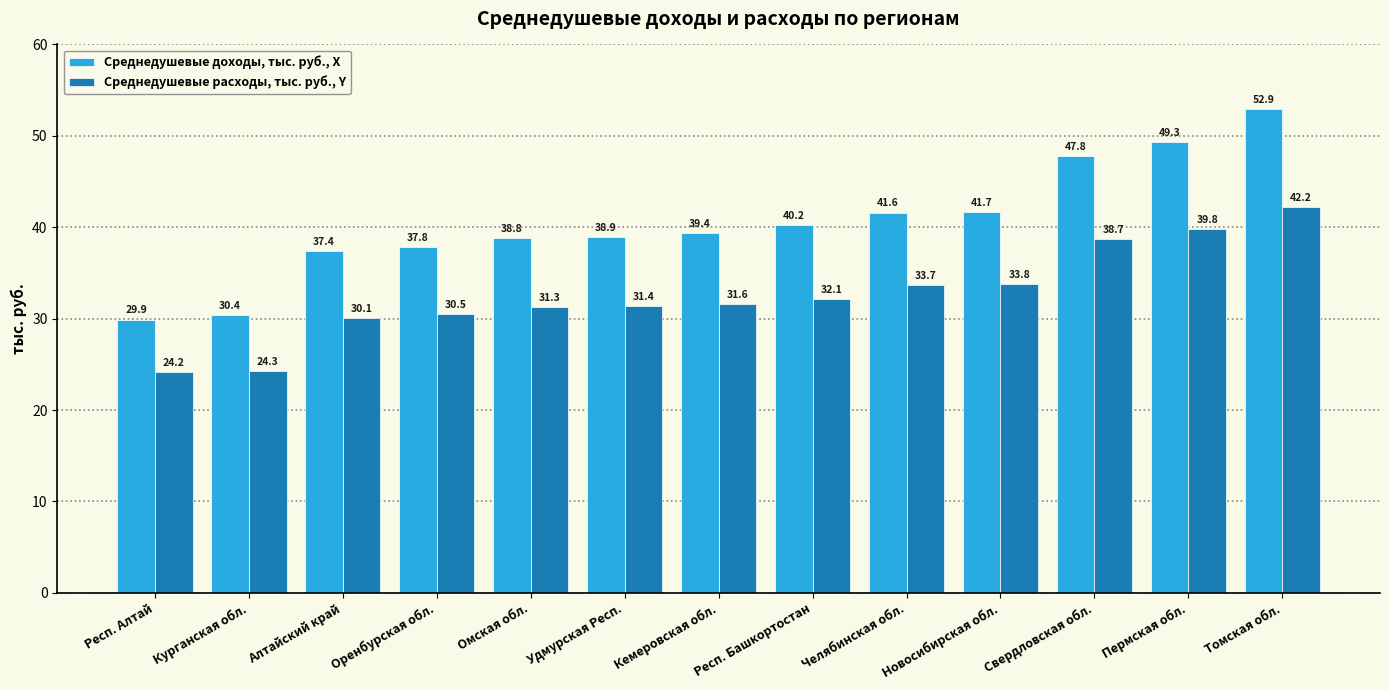

What are all the series names shown in the legend?

Среднедушевые доходы, тыс. руб., X, Среднедушевые расходы, тыс. руб., Y